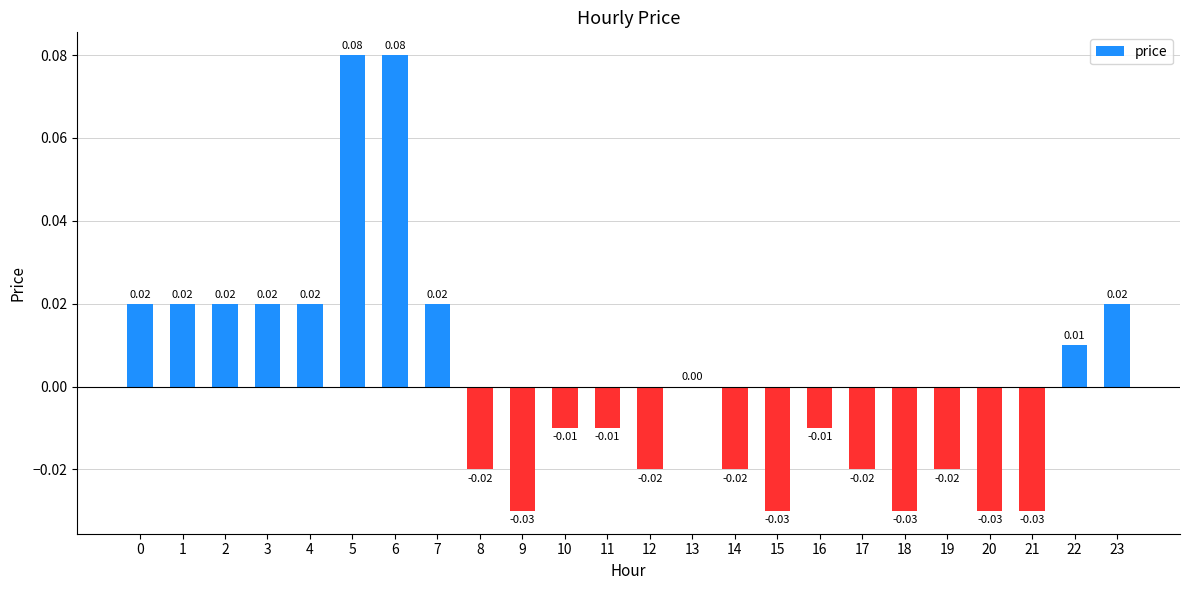

Between 3 and 9, which is larger?

3